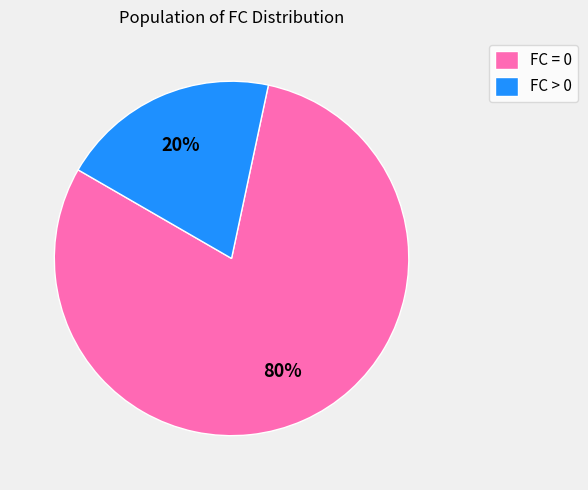

To the nearest percent, what percentage of the pie is FC = 0?

80%